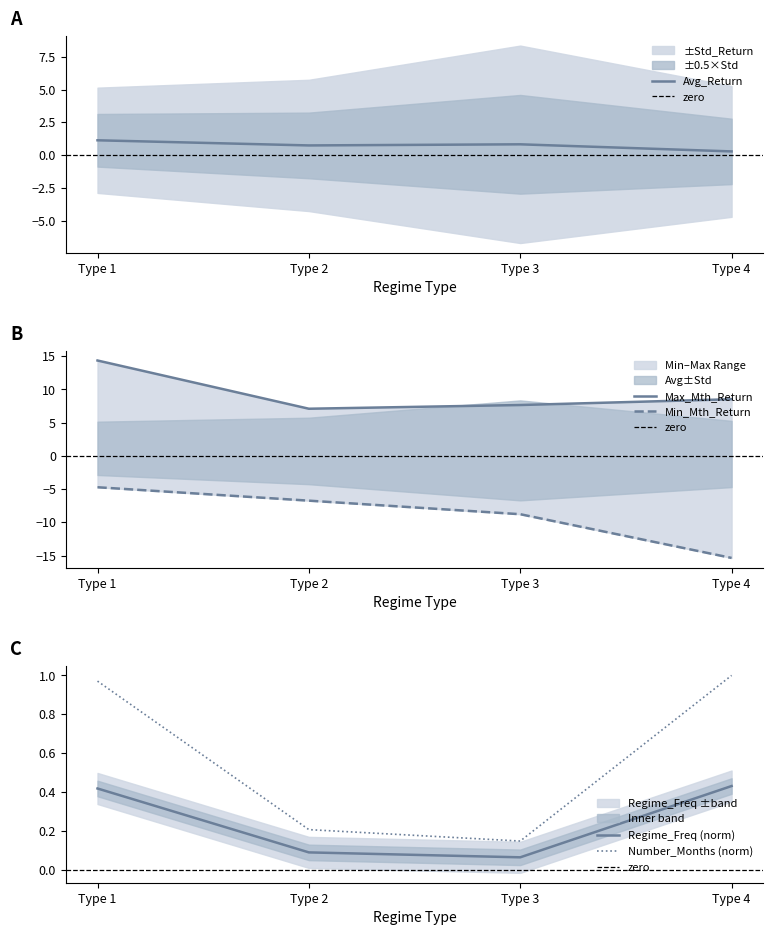

What are all the series names shown in the legend?

Number_Months, Avg_Return, Min_Mth_Return, Max_Mth_Return, Regime_Freq